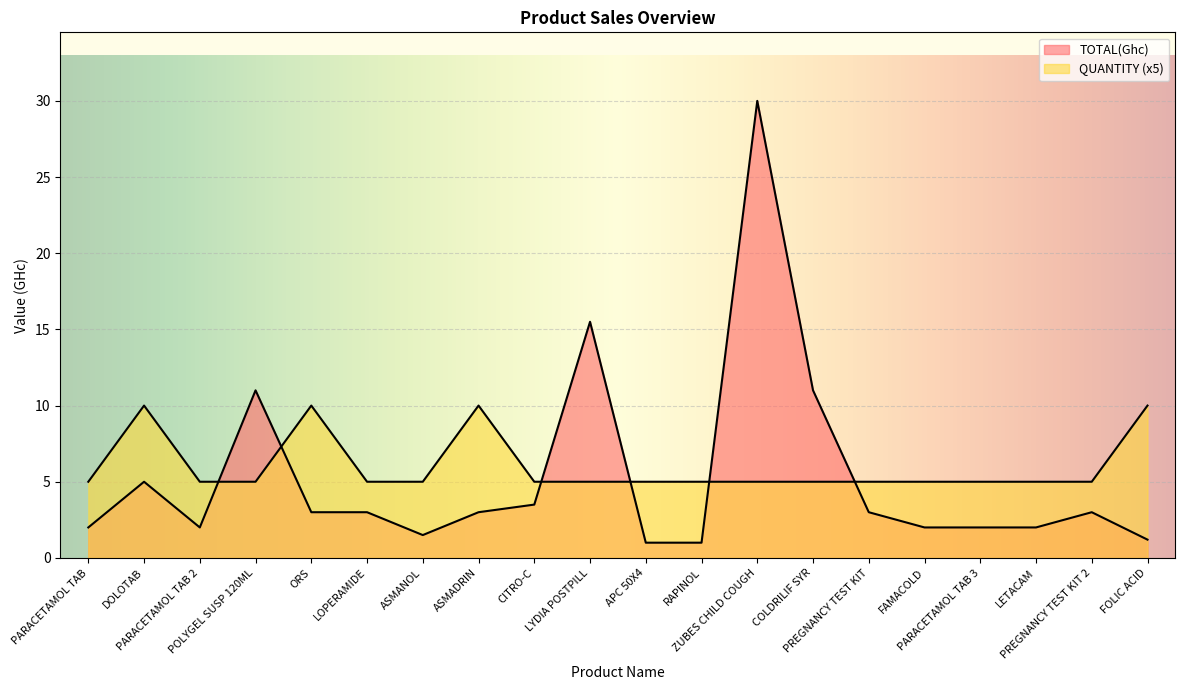

In TOTAL(Ghc), how many points are lower than both neighbors (excluding endpoints)?

2